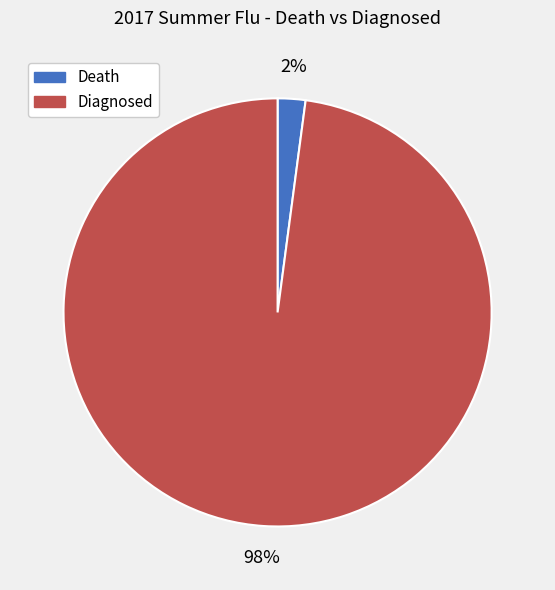

To the nearest percent, what is the difference between the largest and smallest slice percentages?

96%